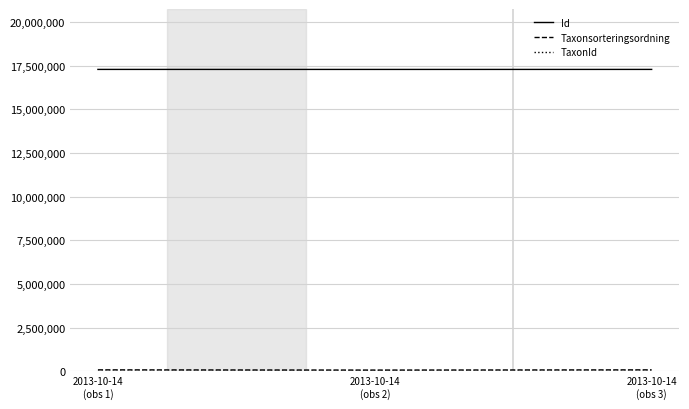

What is the maximum value shown in the chart?

17281070